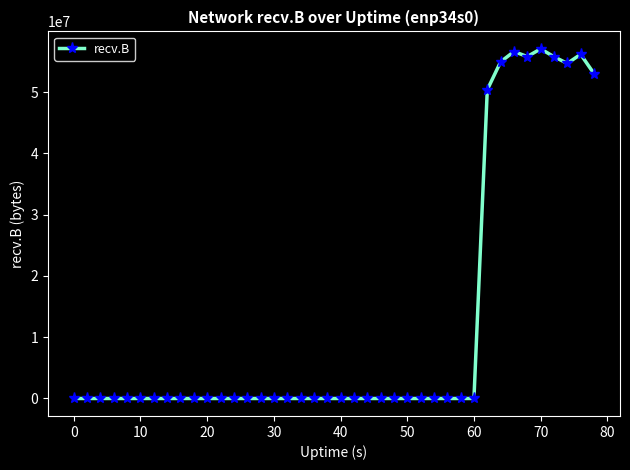

What is the greatest value displayed?

57055373